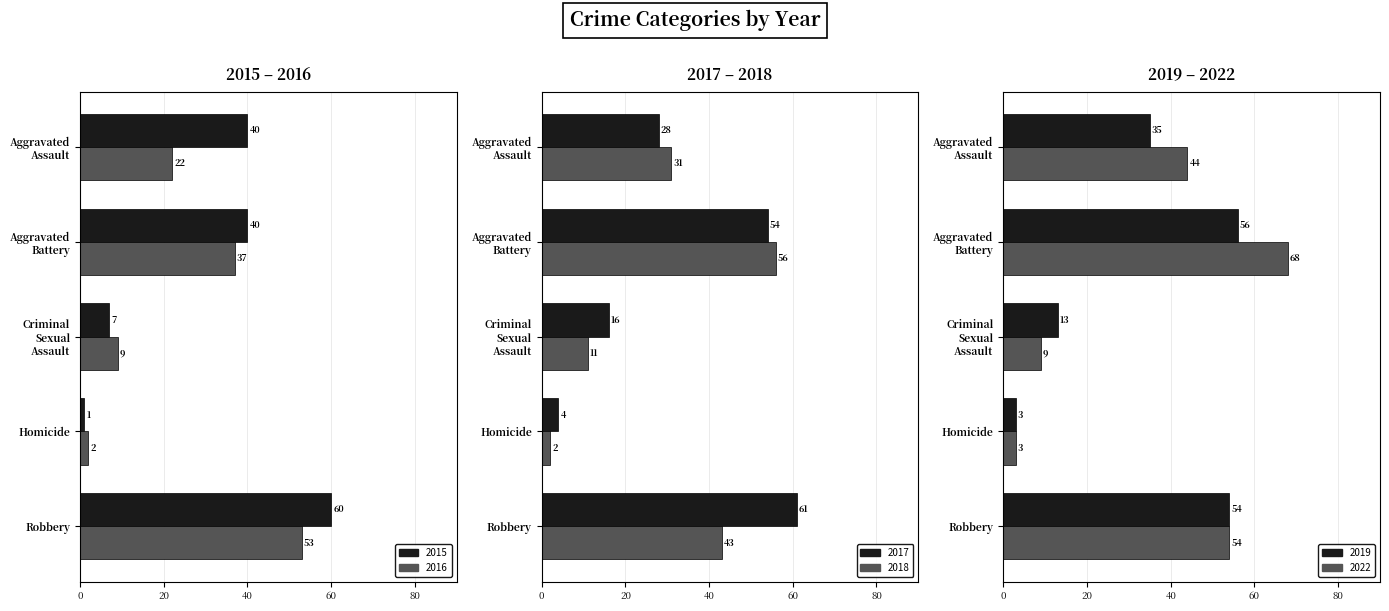

What is the sum of all 2018 values?

143